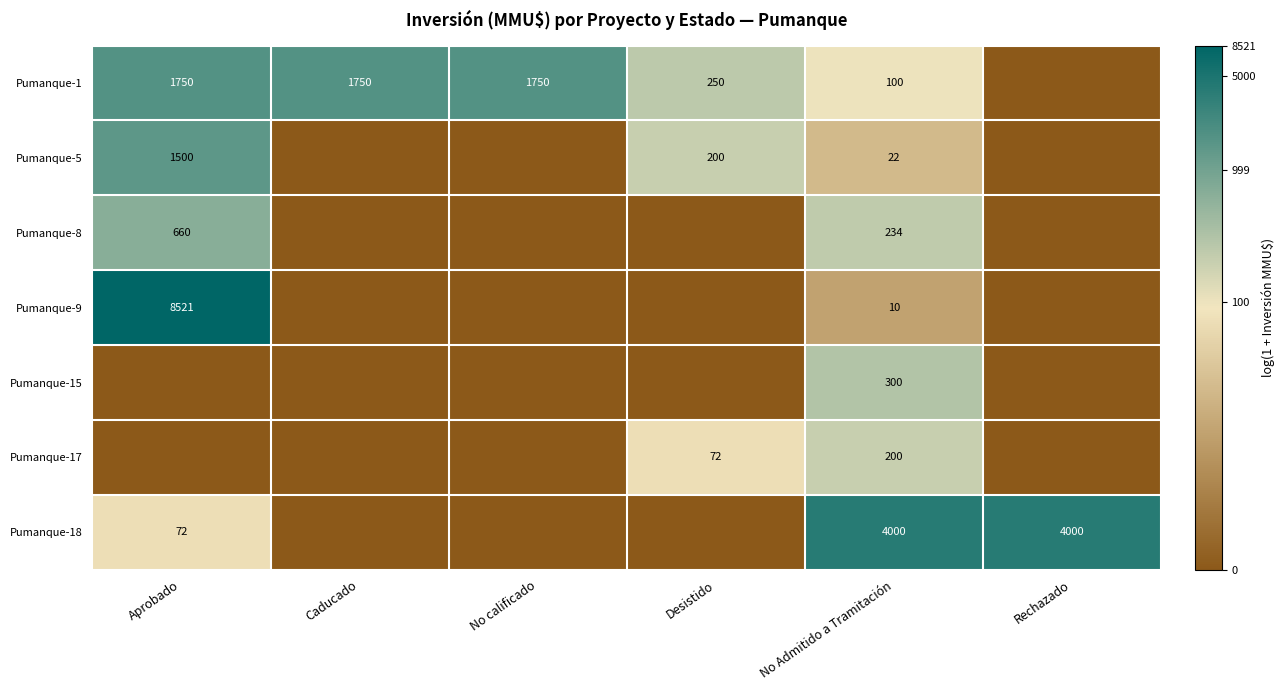

What is the sum of the Pumanque-1 values at No calificado and Caducado?

3500